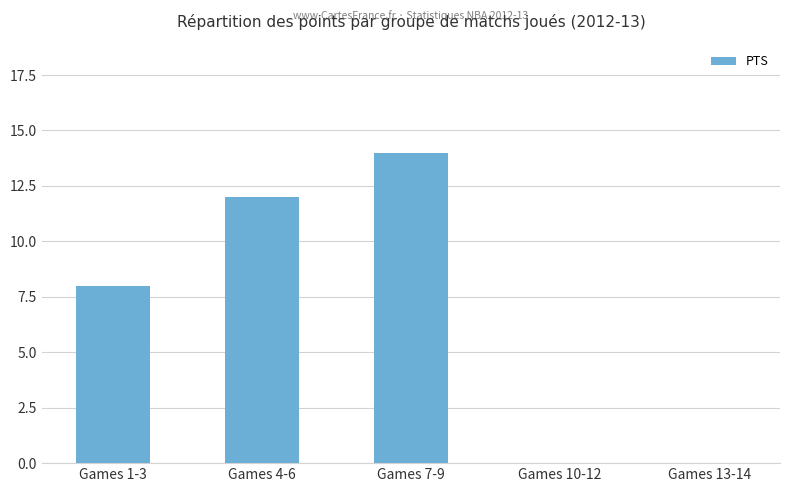

Reading right to left, transcribe all the data shown in this chart.

Games 13-14=0	Games 10-12=0	Games 7-9=14	Games 4-6=12	Games 1-3=8